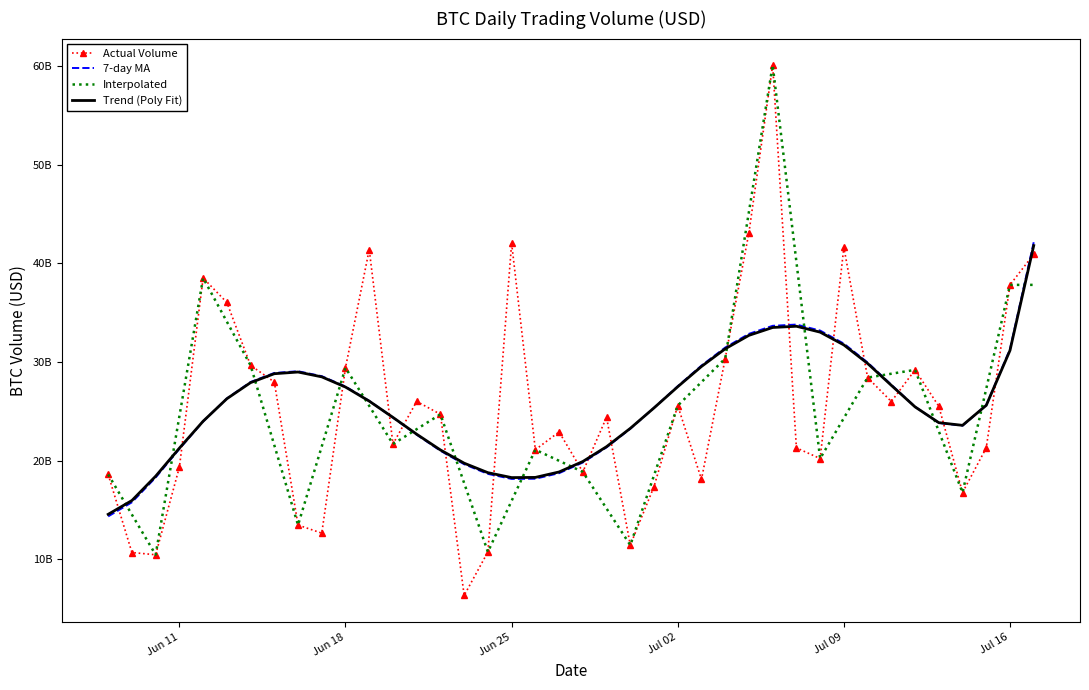

How many interior local peaks does the Trend (Poly Fit) series have?

2